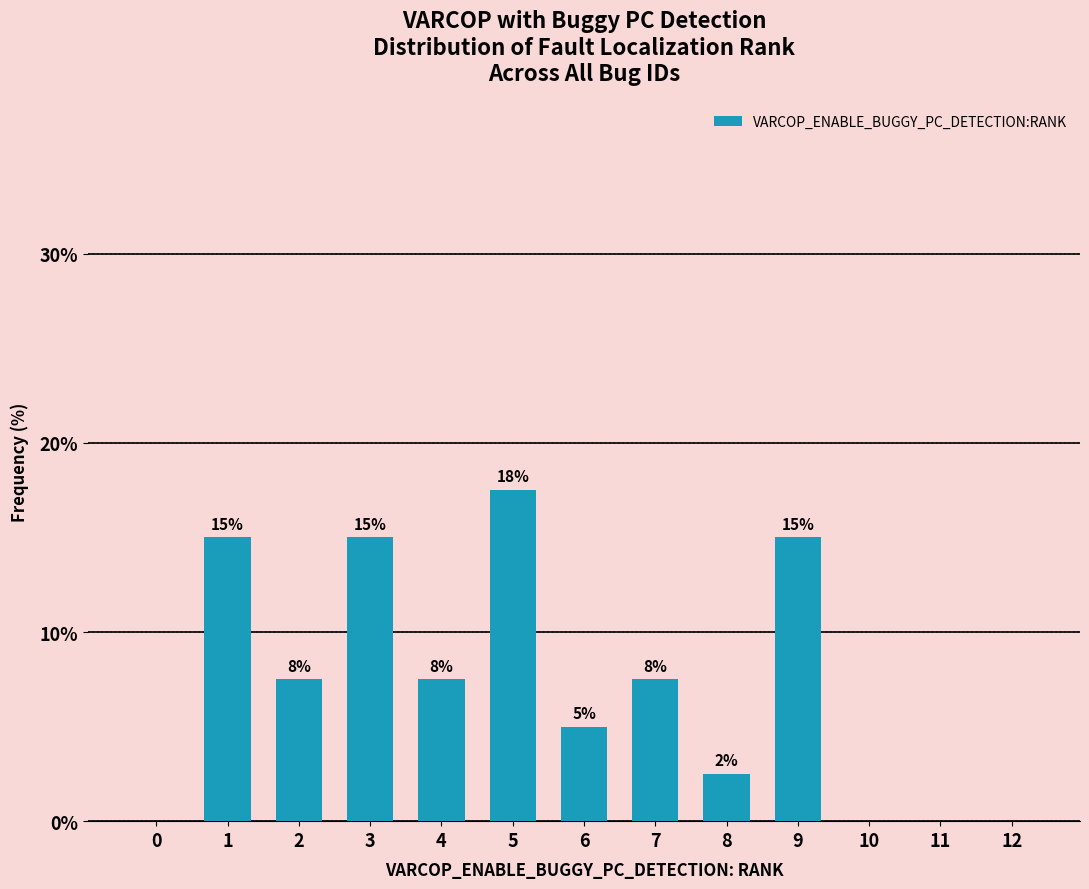

The value at 0 is 0.0. True or false?

True